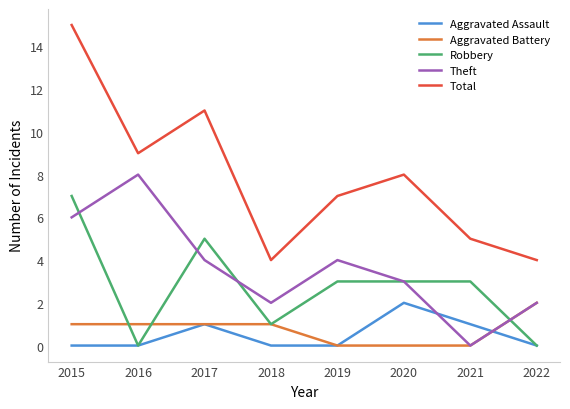

Which series ends up on top after the final intersection of Theft and Aggravated Assault?

Theft